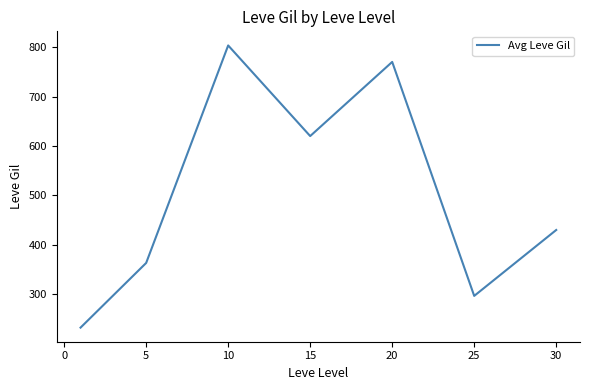

How many interior local peaks (higher than both neighbors) does the data have?

2